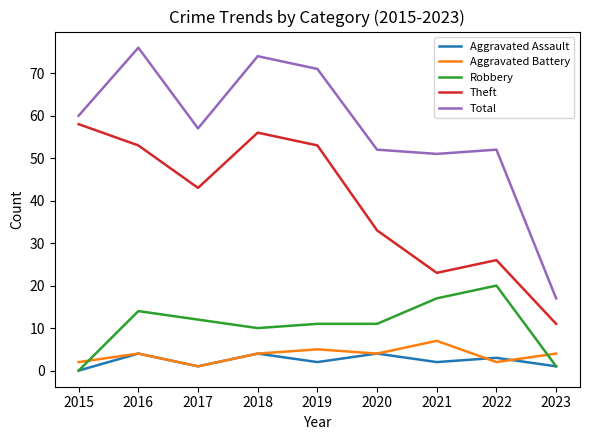

Is it true that Theft equals 72 at 2017?

False